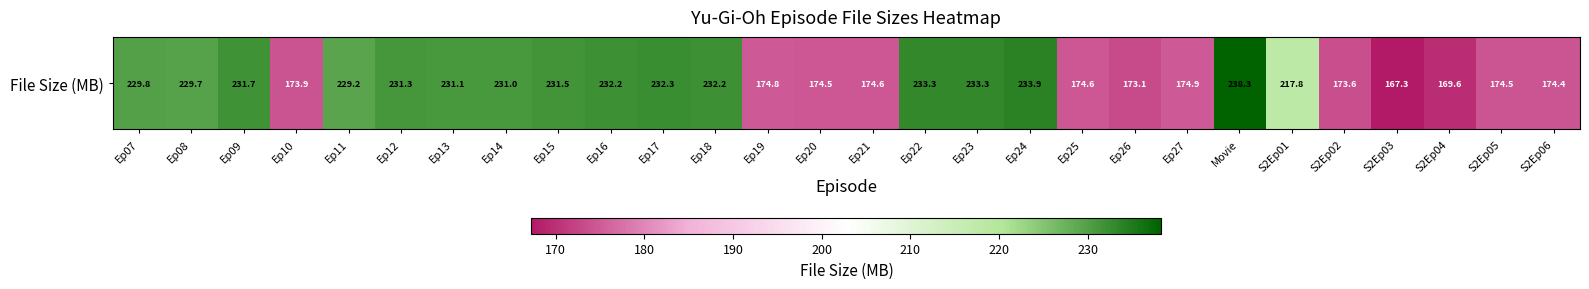

List the labels in order of value, largest first.

Movie, Ep24, Ep22, Ep23, Ep17, Ep16, Ep18, Ep09, Ep15, Ep12, Ep13, Ep14, Ep07, Ep08, Ep11, S2Ep01, Ep27, Ep19, Ep25, Ep21, Ep20, S2Ep05, S2Ep06, Ep10, S2Ep02, Ep26, S2Ep04, S2Ep03